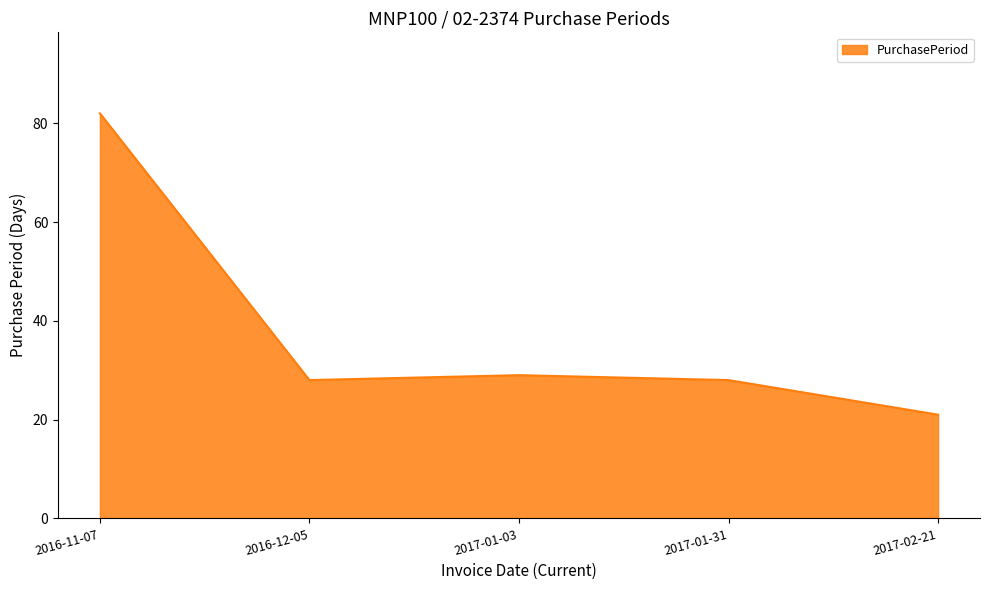

At which category does the chart reach its peak across all series?

2016-11-07